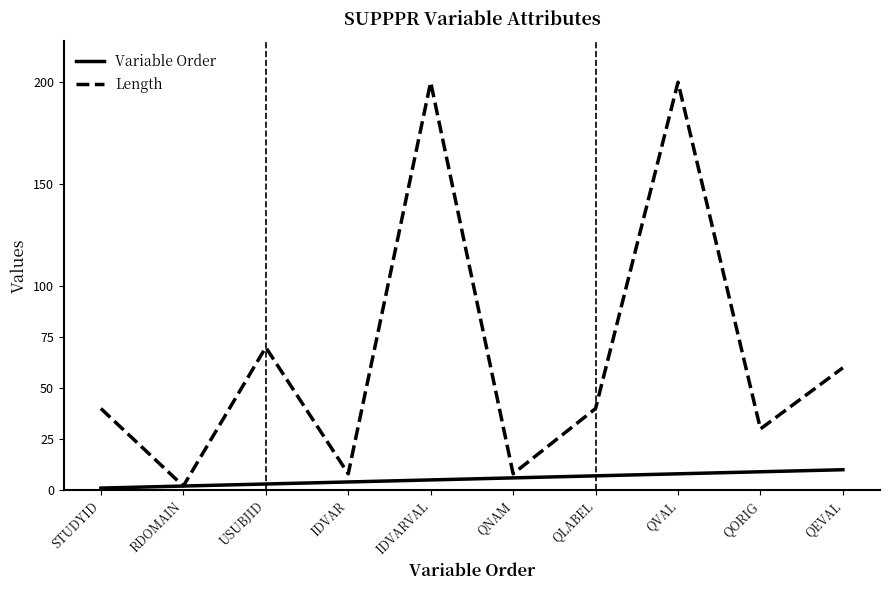

Reading left to right, transcribe all the data shown in this chart.

Variable Order: 1	2	3	4	5	6	7	8	9	10
Length: 40	2	70	8	200	8	40	200	30	60